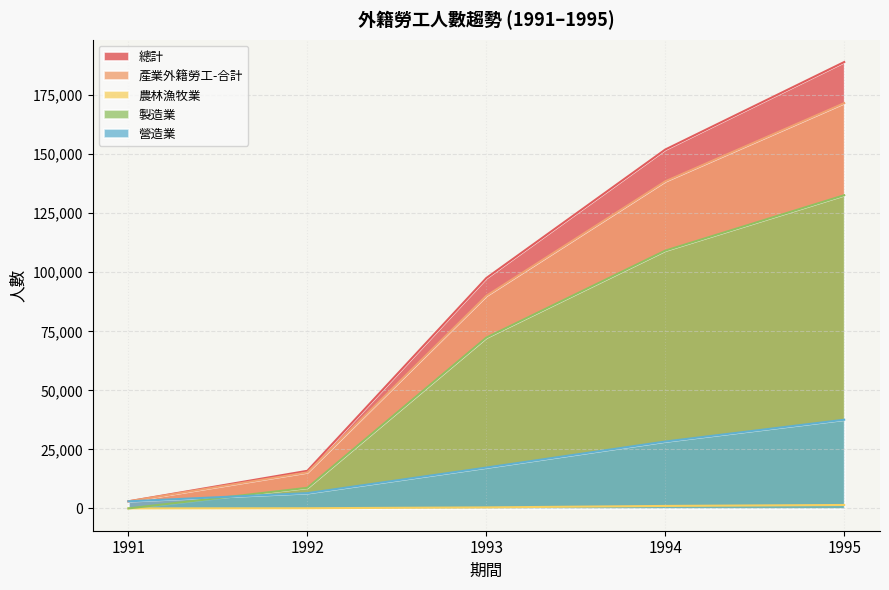

True or false: 製造業 has more than 1 interior local peaks.

False